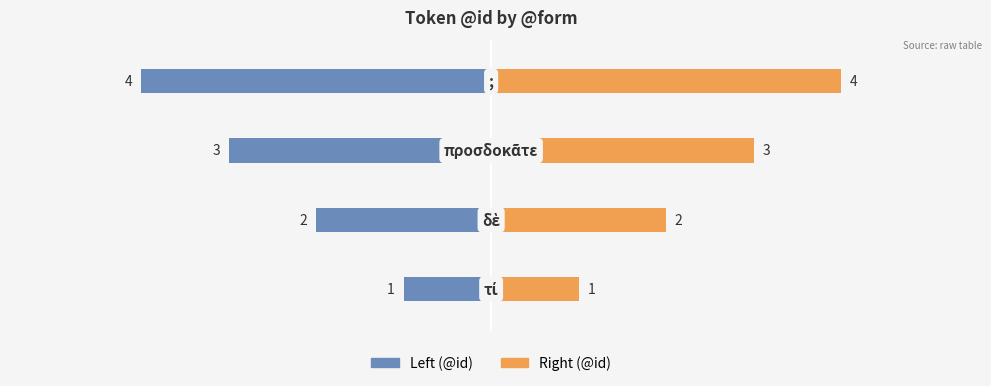

How many Right (@id) values are between 2 and 4?

3